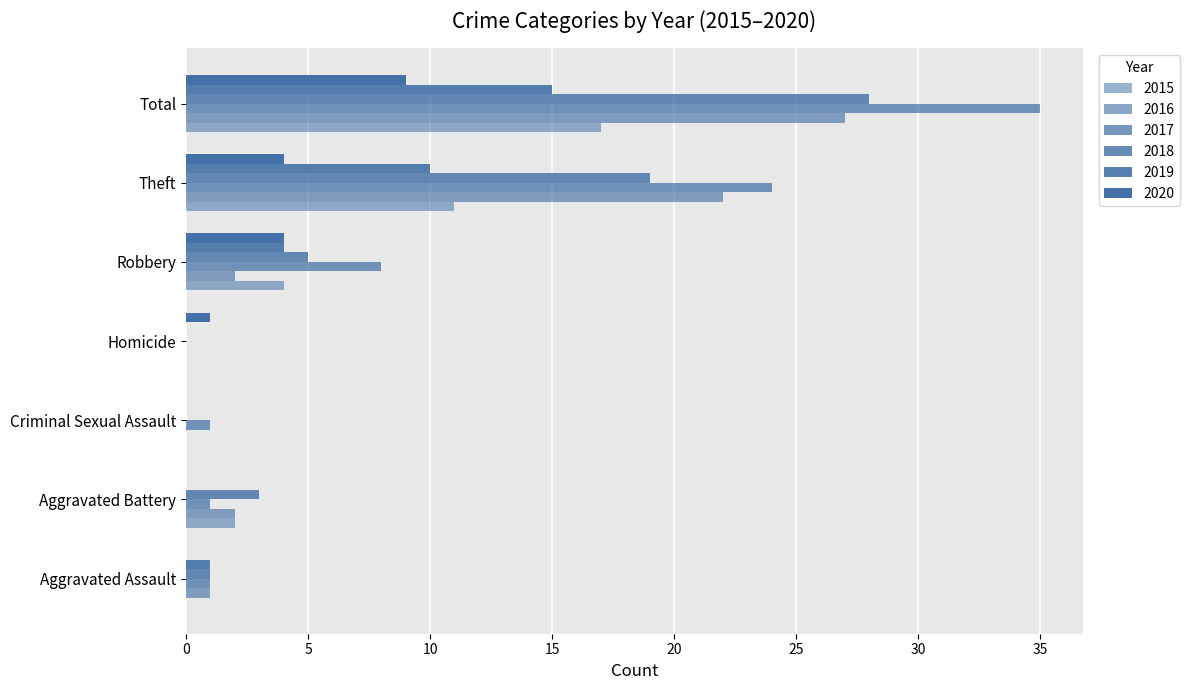

How many values in 2017 are above zero?

6